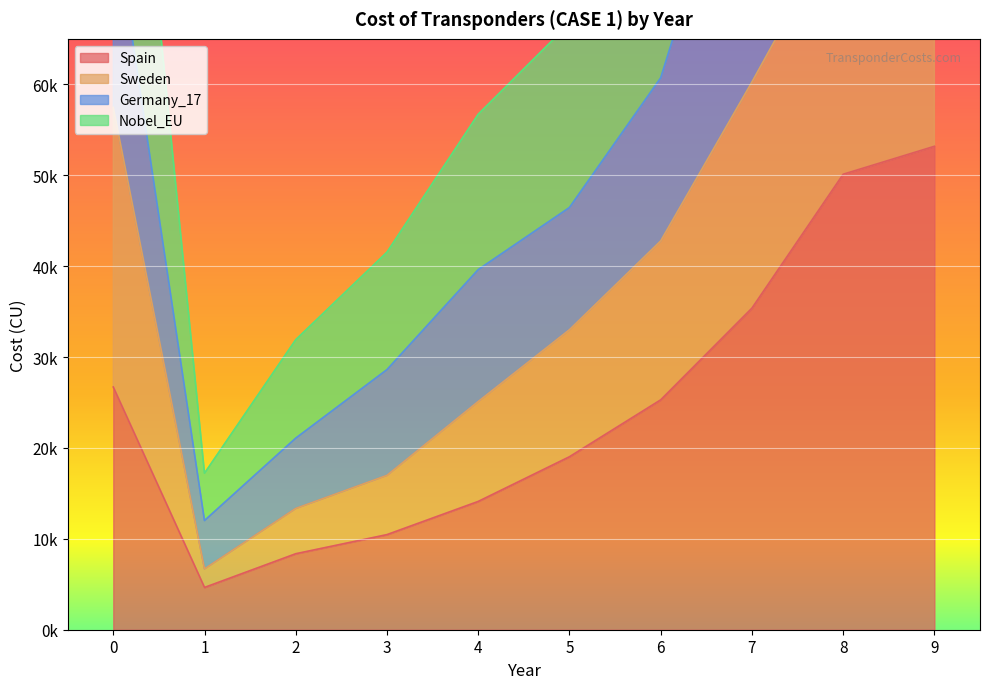

Which series has the largest total across all categories?

Nobel_EU